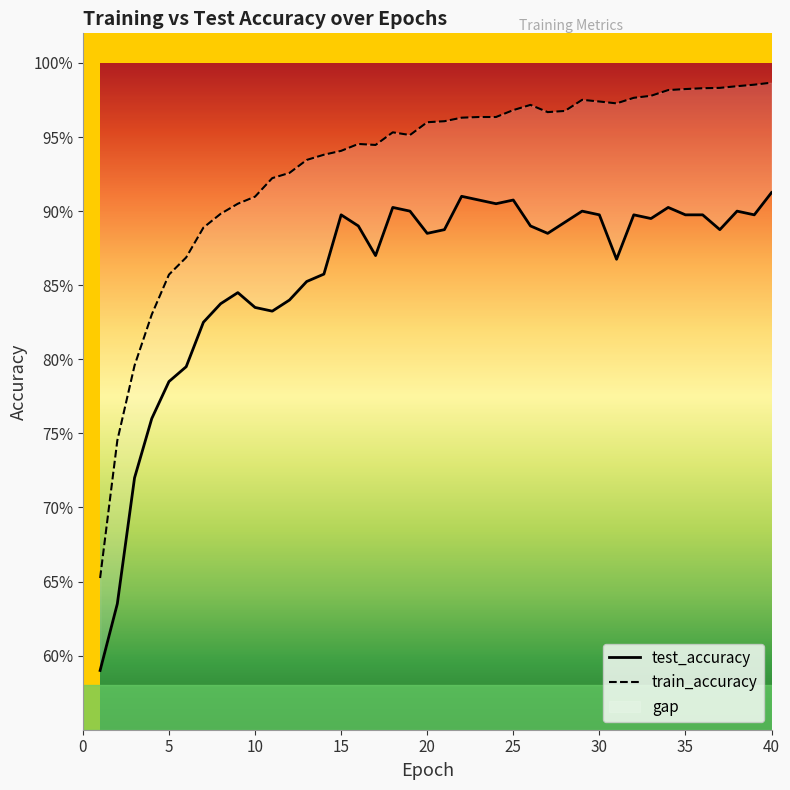

What is the total value across all series at 6?

1.7